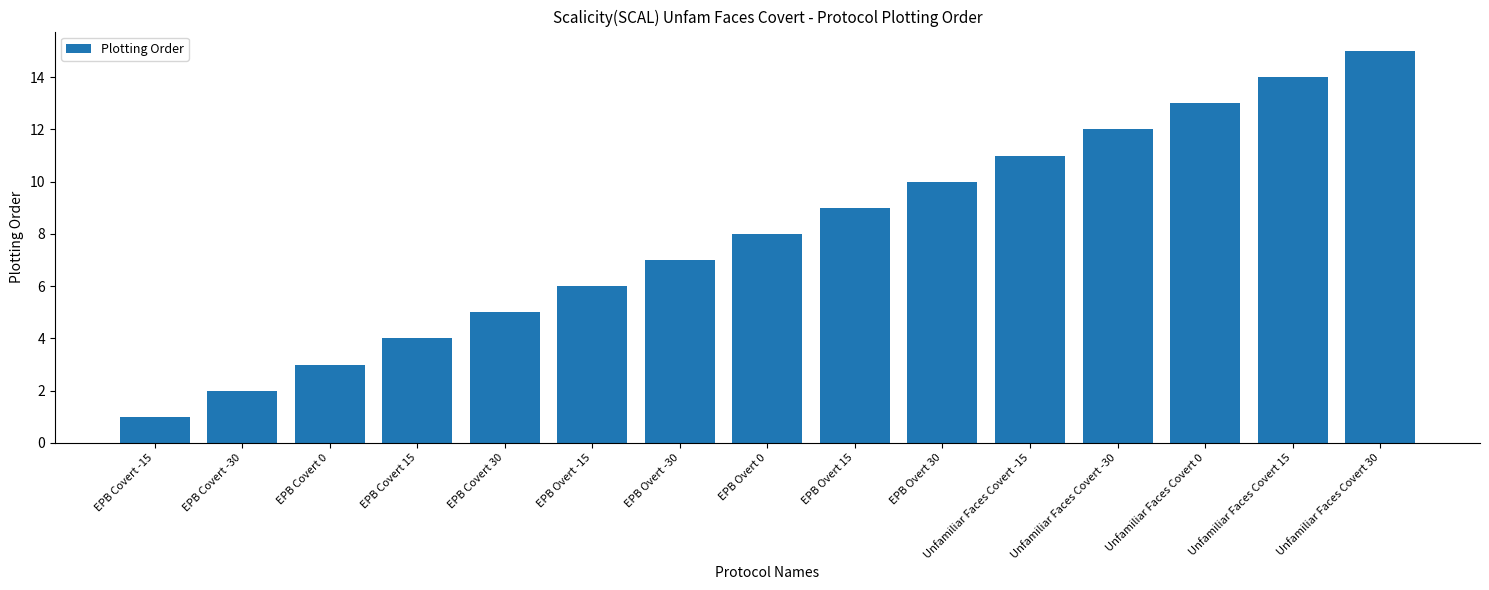

Reading right to left, what are all the values shown in this chart?

15	14	13	12	11	10	9	8	7	6	5	4	3	2	1